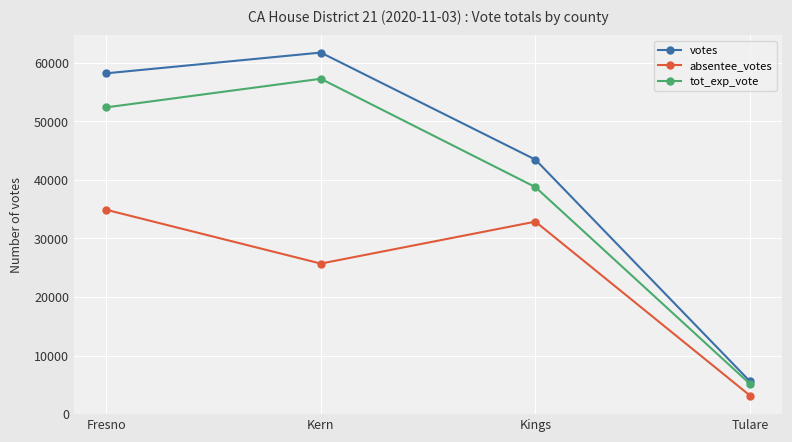

What value does the absentee_votes series have at Fresno, to the nearest 50?

34900